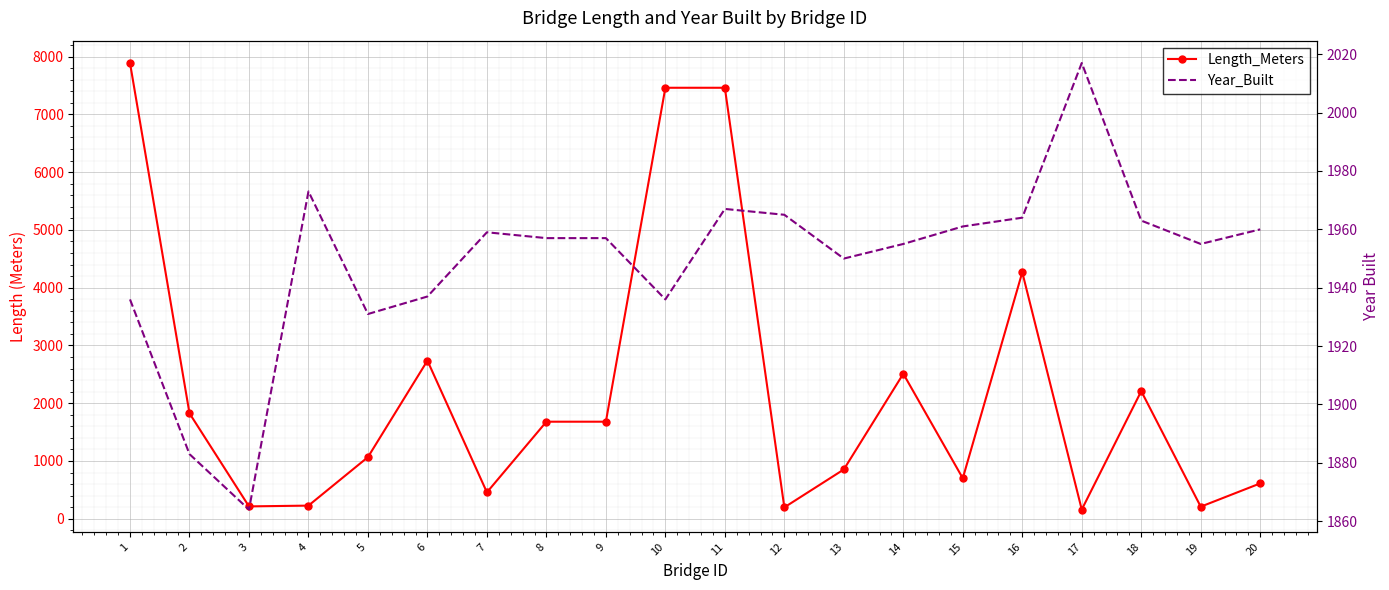

Where do Length_Meters and Year_Built first cross each other?

1 and 2